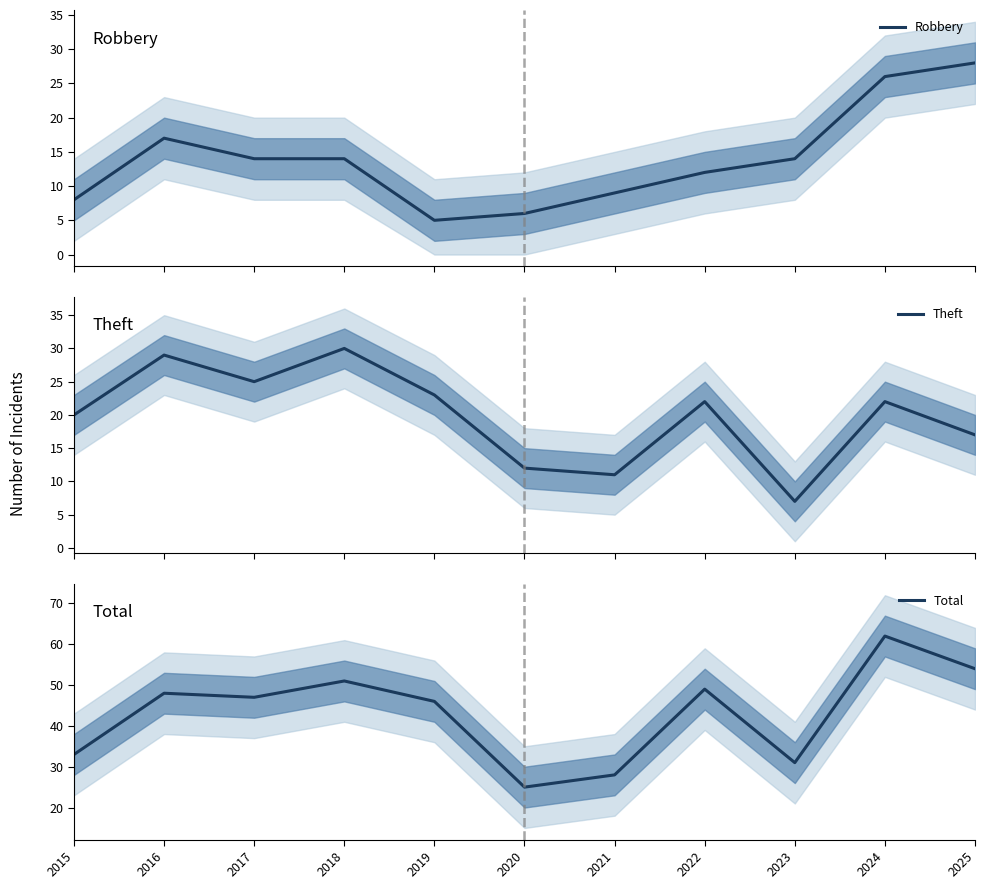

At which category is the sum across all series the highest?

2024